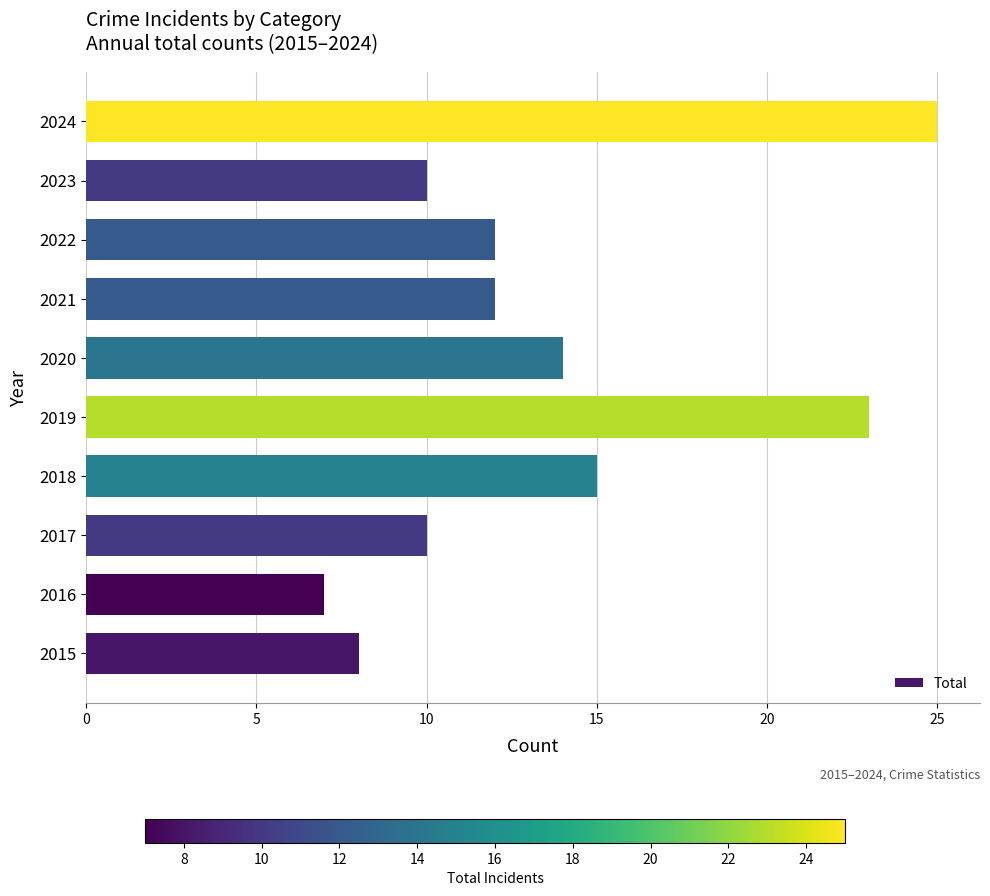

What is the difference between the values at 2017 and 2019?

13